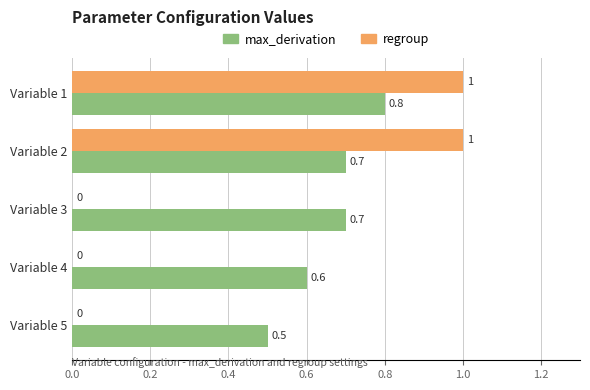

Is the value of max_derivation at Variable 3 greater than the value of regroup at Variable 3?

Yes